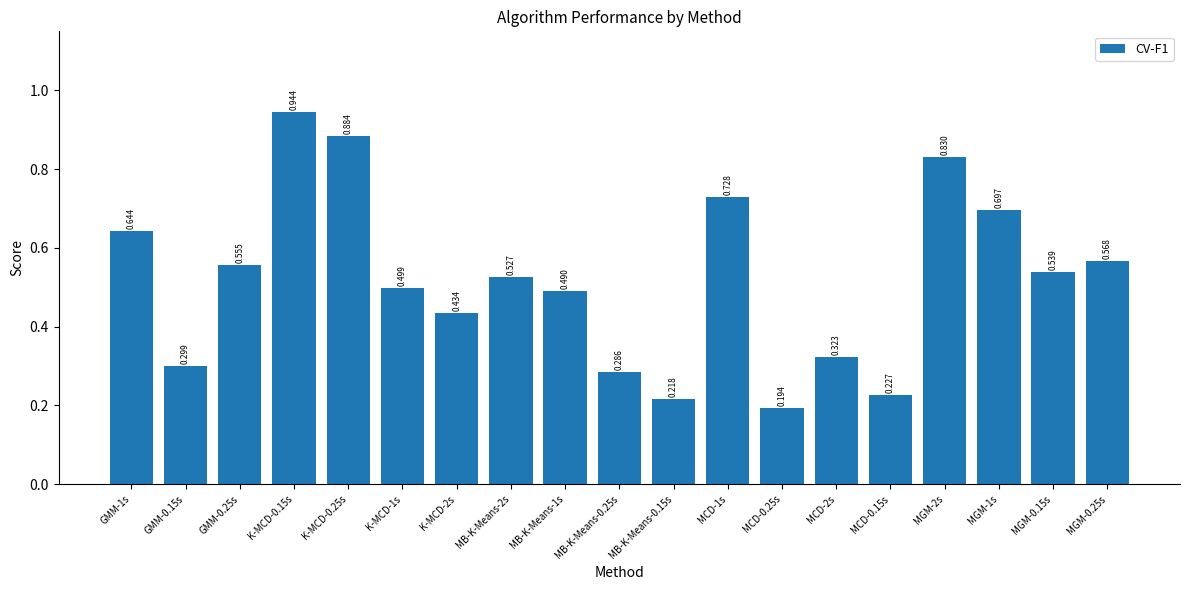

What is the maximum value shown in the chart?

0.9